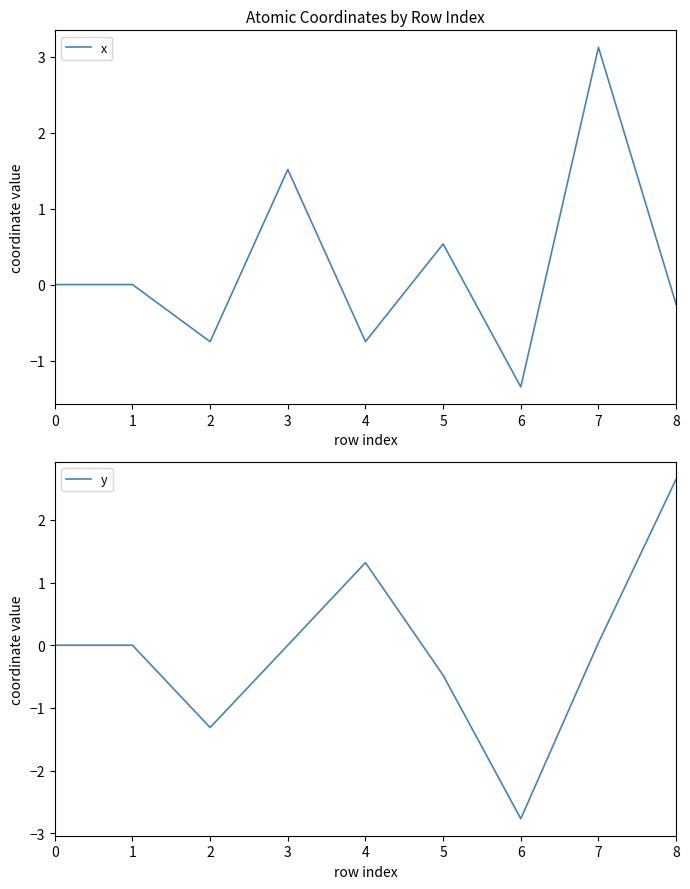

Reading left to right, extract all data points from this chart.

x: 0=0.0	1=-0.0	2=-0.8	3=1.5	4=-0.8	5=0.5	6=-1.3	7=3.1	8=-0.3
y: 0=0.0	1=-0.0	2=-1.3	3=0.0	4=1.3	5=-0.5	6=-2.8	7=0.0	8=2.6